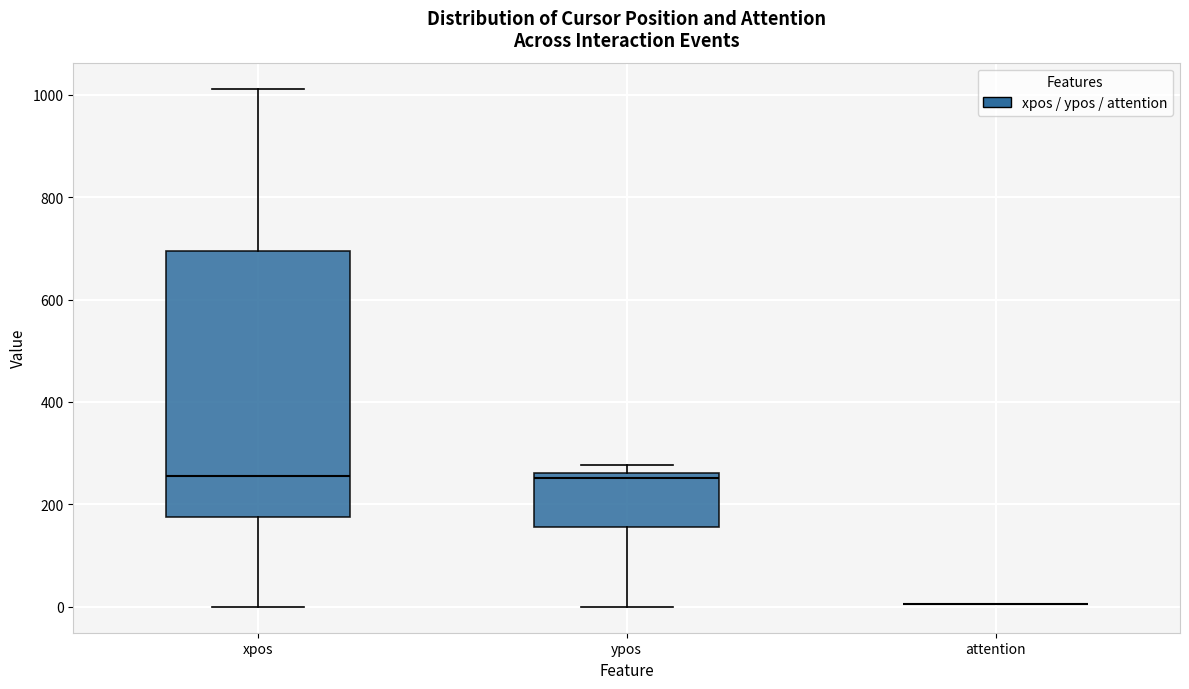

Reading left to right, read every box against the y-axis: the position of its median line, the range the box covers, and the ends of its whiskers. The values are not printed on the chart, so give them approximately, as read against the axis.

xpos: median 260, box 180 to 700, whiskers 0 to 1020
ypos: median 260 (just below the box's upper edge), box 160 to 260, whiskers 0 to 280
attention: box collapsed to a line at 0, whiskers 0 to 0